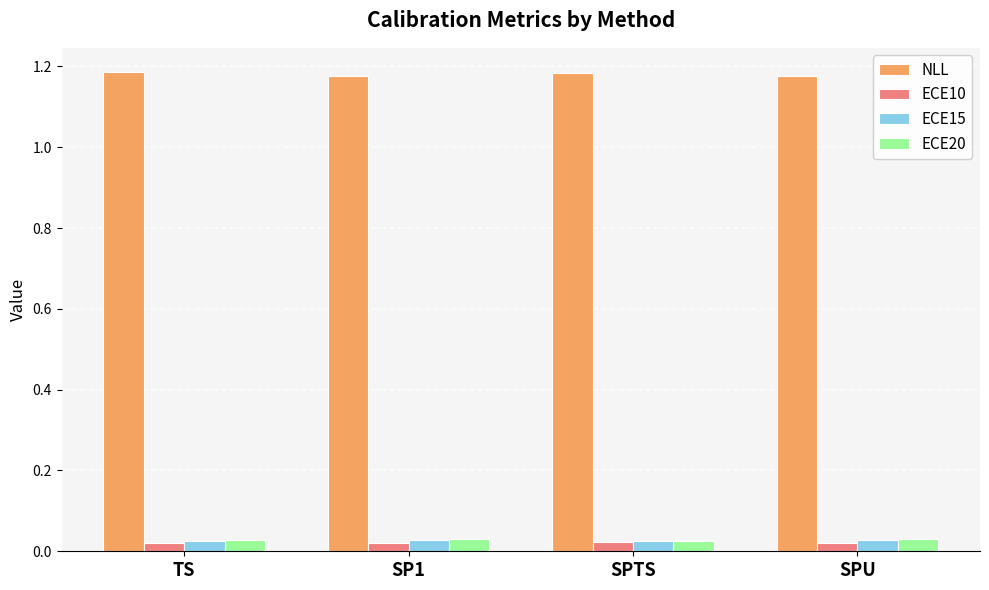

Are the bars grouped side by side (vs. stacked)?

Yes